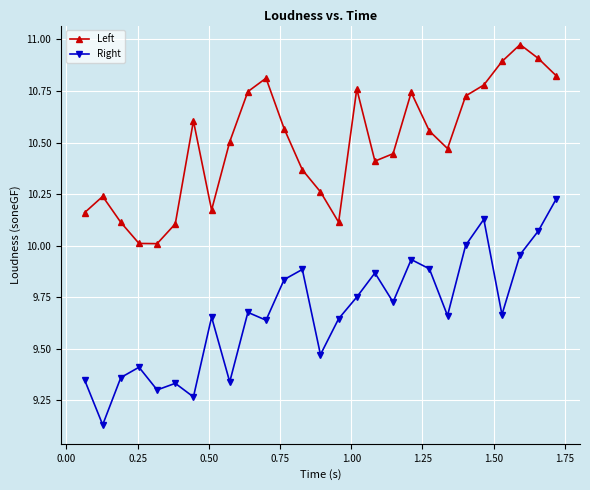

Is this an area chart (filled region under the line)?

No